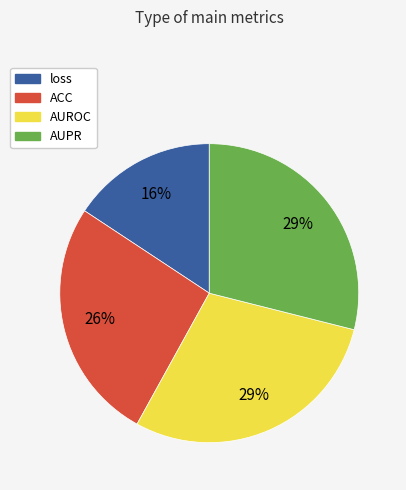

What percentage is the ACC slice, to the nearest percent?

26%